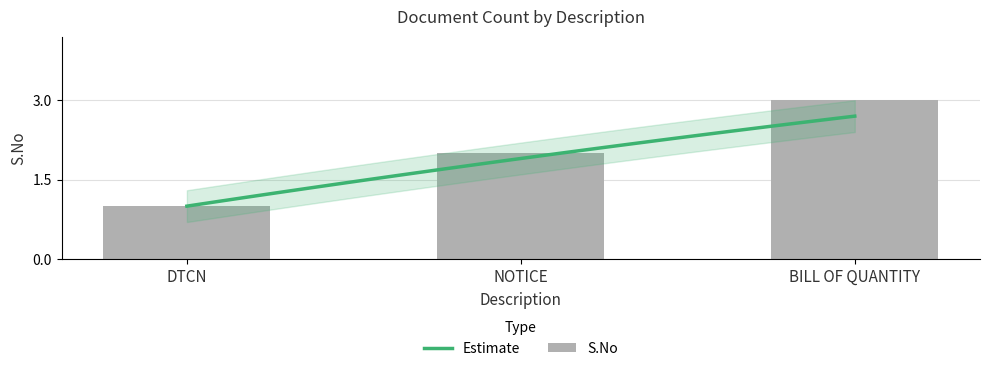

Reading right to left, transcribe all the data shown in this chart.

3	2	1